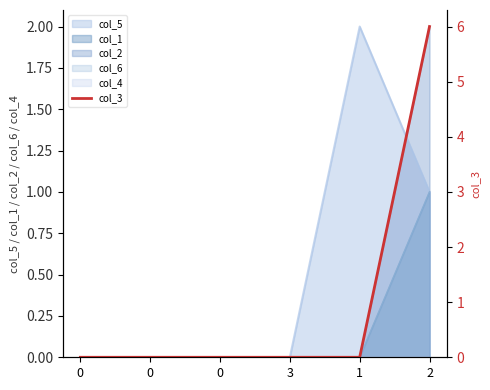

How many positive values are there?

1